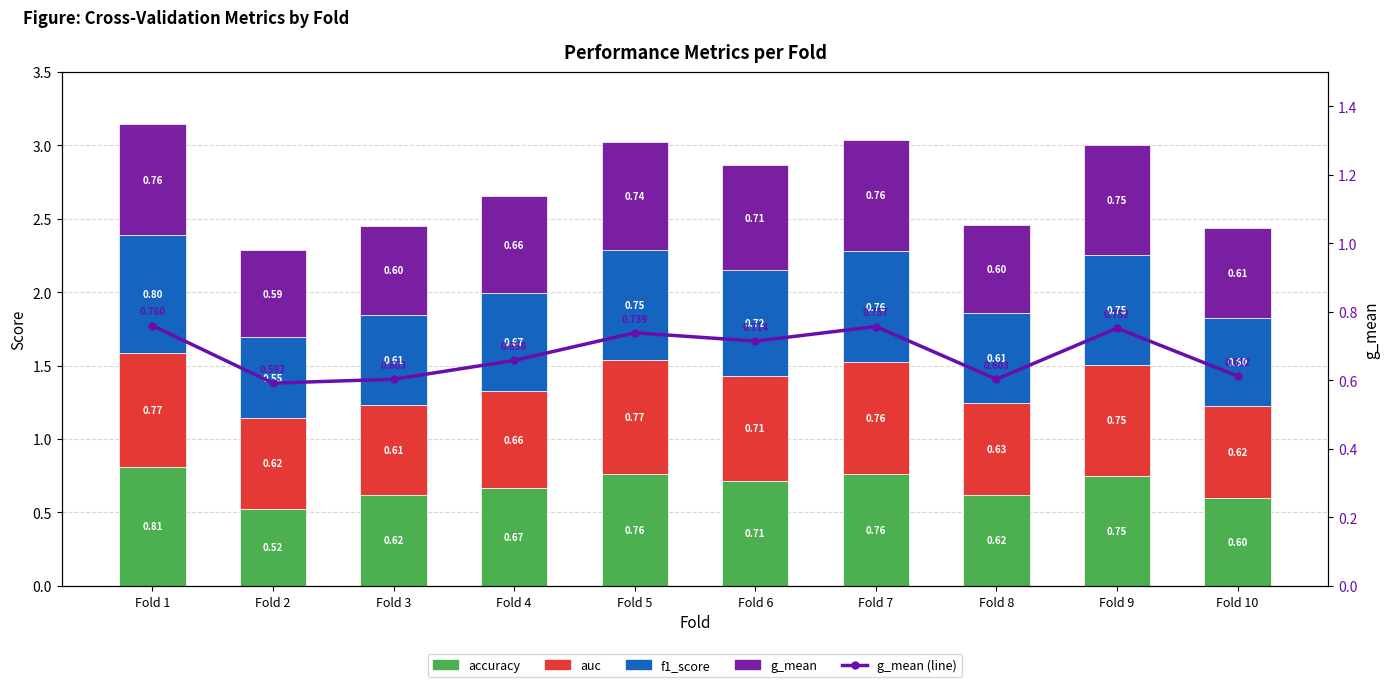

Which series has the largest total across all categories?

auc